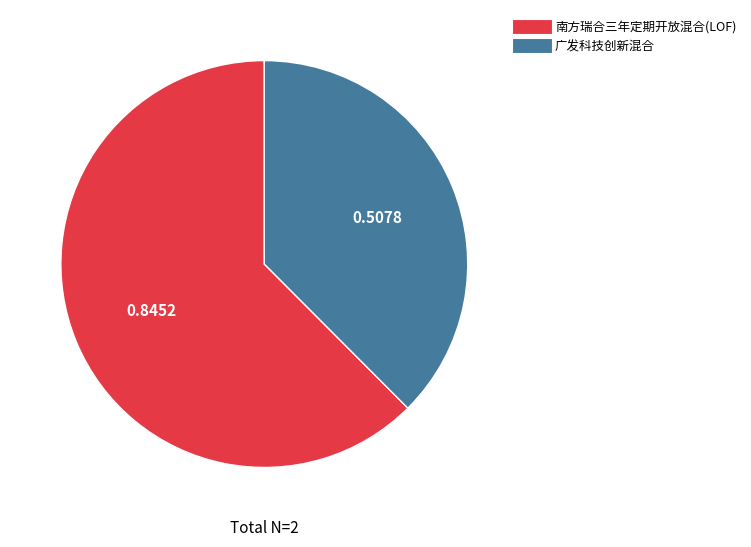

True or false: 南方瑞合三年定期开放混合(LOF) accounts for 62% of the total.

True